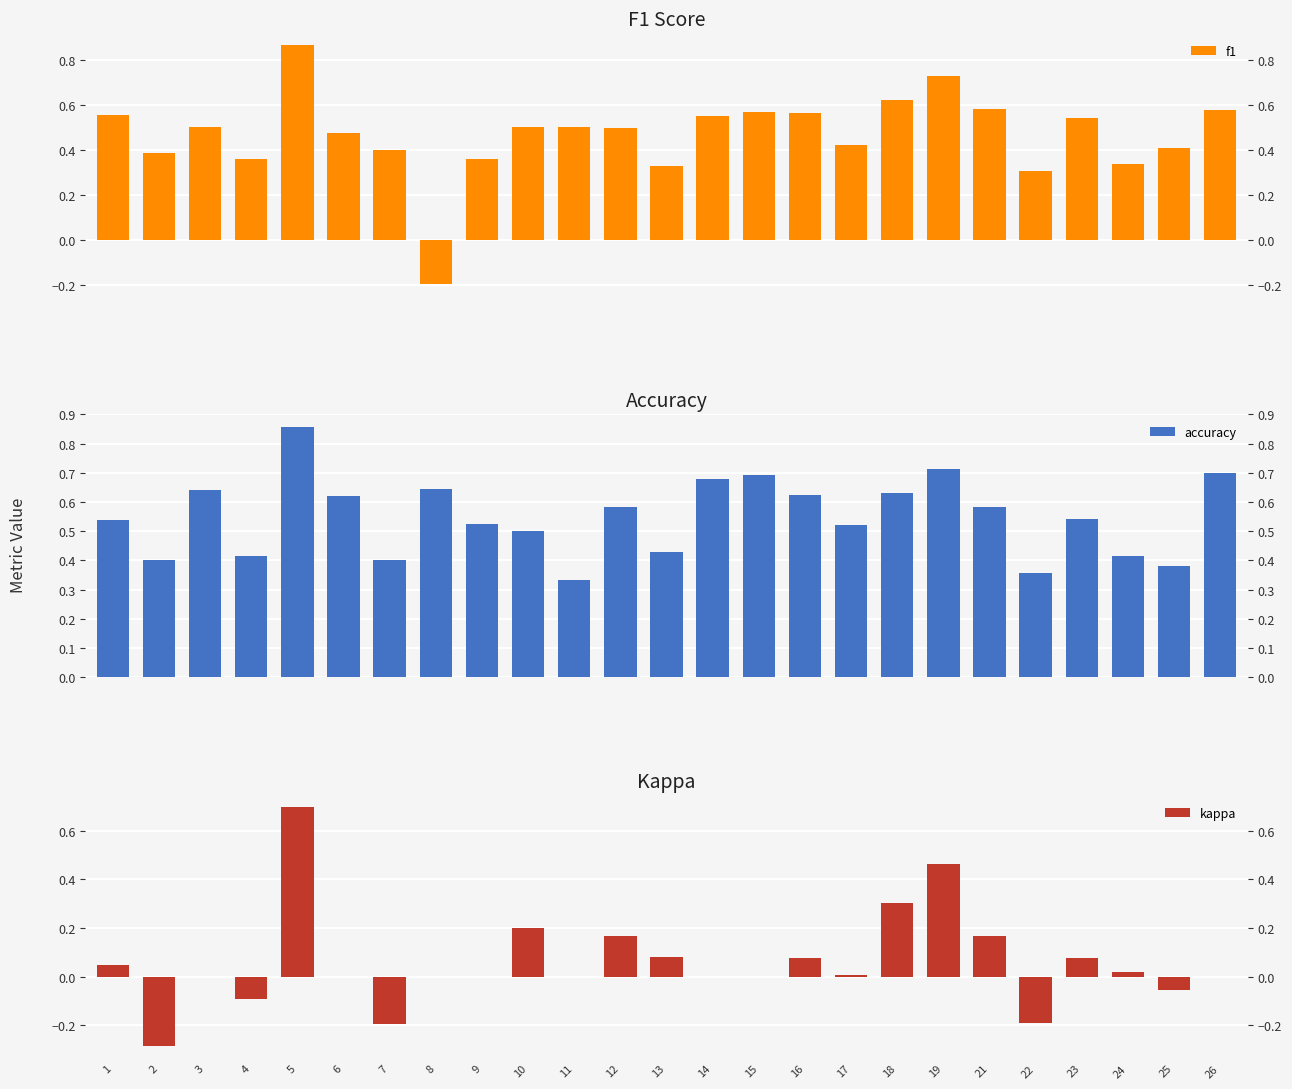

List the series in order of their peak value, highest first.

f1, accuracy, kappa